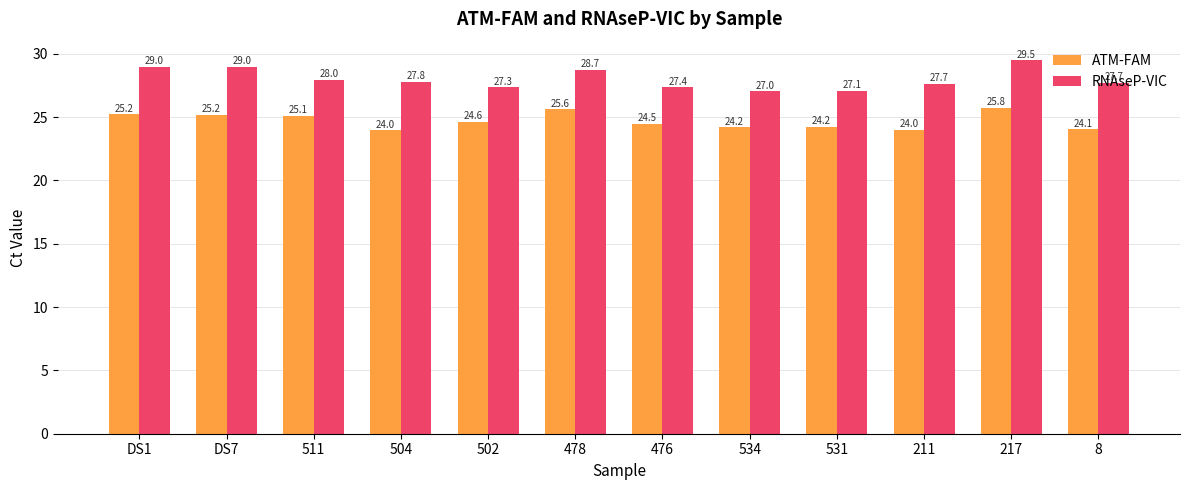

What is the difference between the RNAseP-VIC values at 476 and 504?

0.4